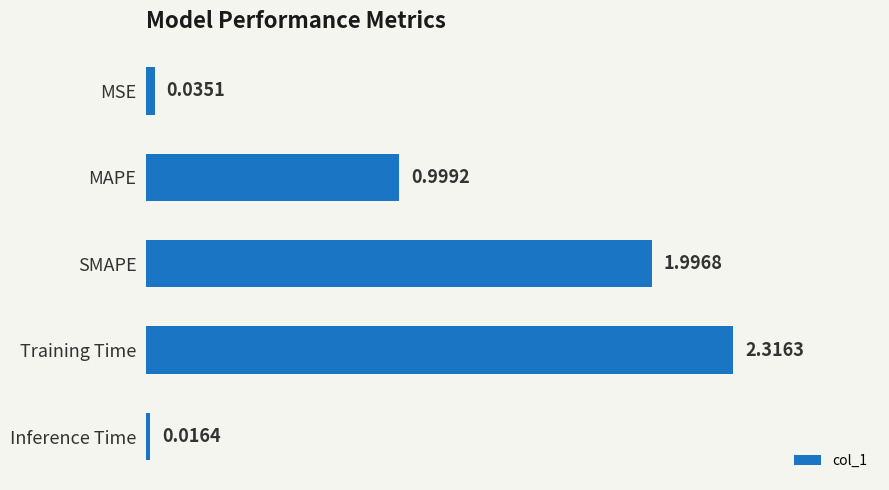

What is the label of the 3rd bar from the bottom?

SMAPE